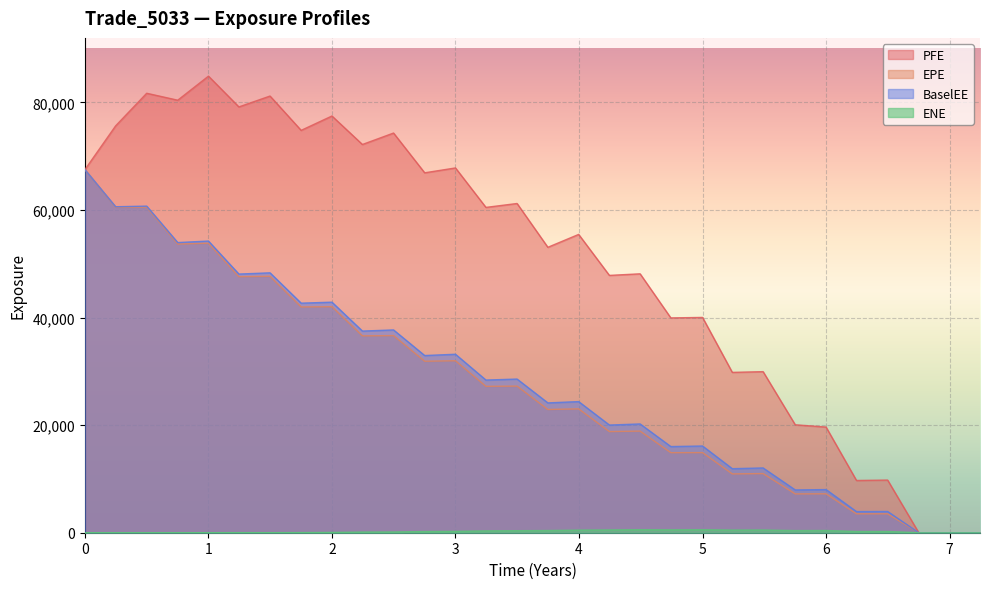

How many data points in EPE are less than 27219?

15